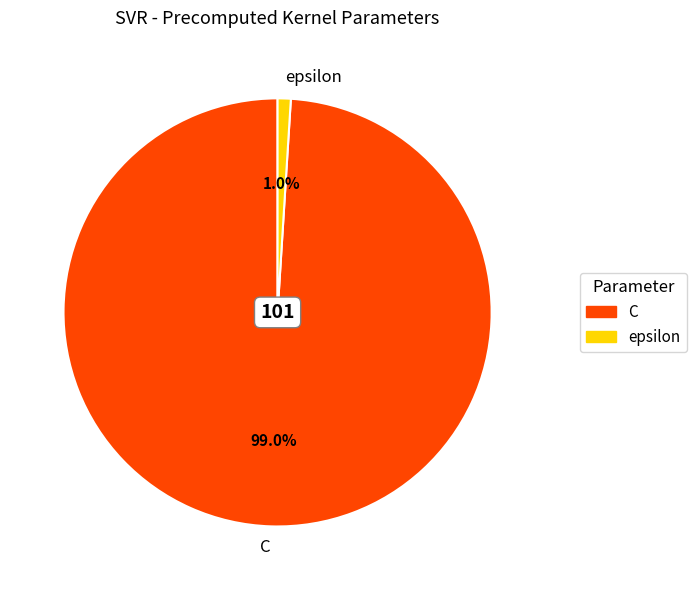

True or false: epsilon accounts for 1% of the total.

True